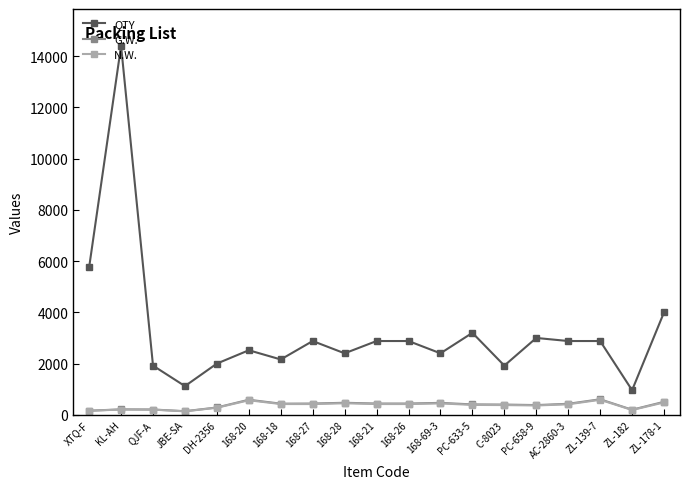

Which series has the largest range (max minus min)?

QTY